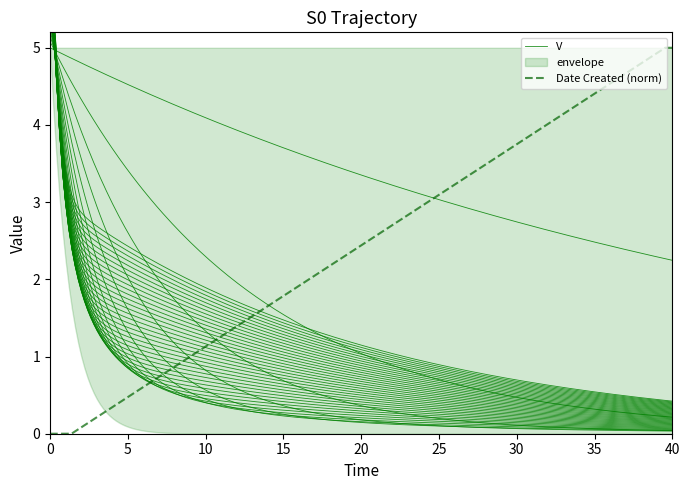

The Date Created (norm) series shows -3 at 0. True or false?

False